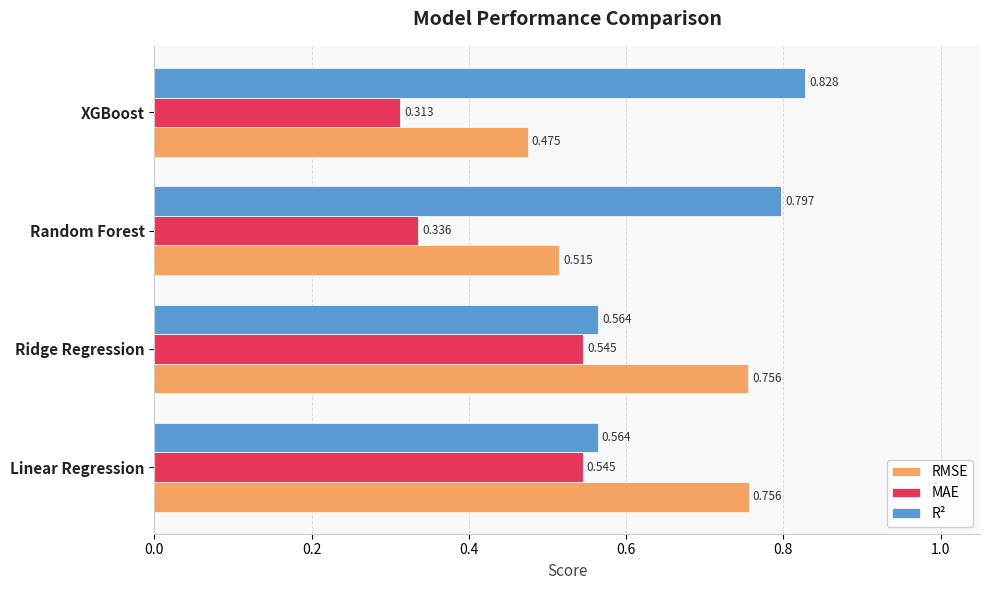

At how many categories does at least one series exceed 0?

4